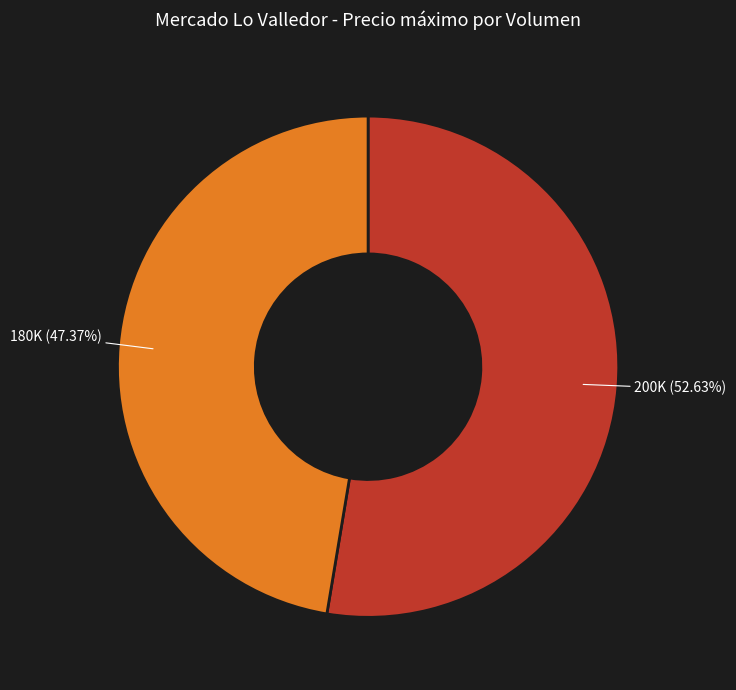

Count the number of slices in the pie.

2